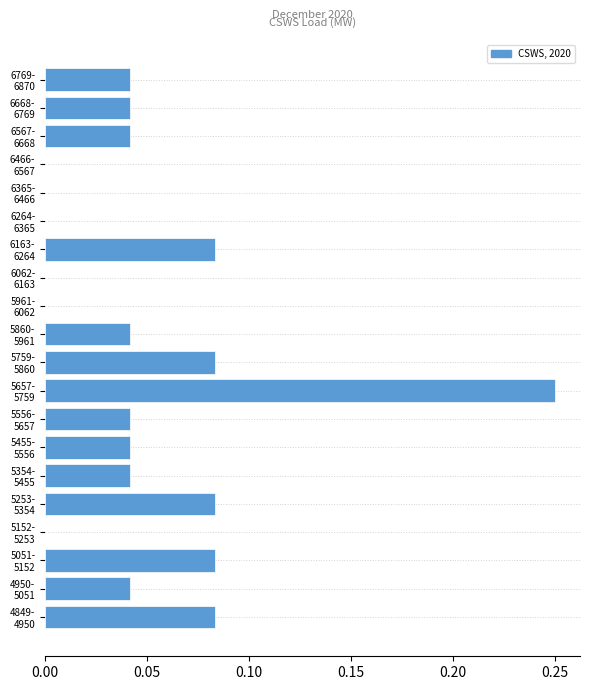

What is the sum of all values?

1.0